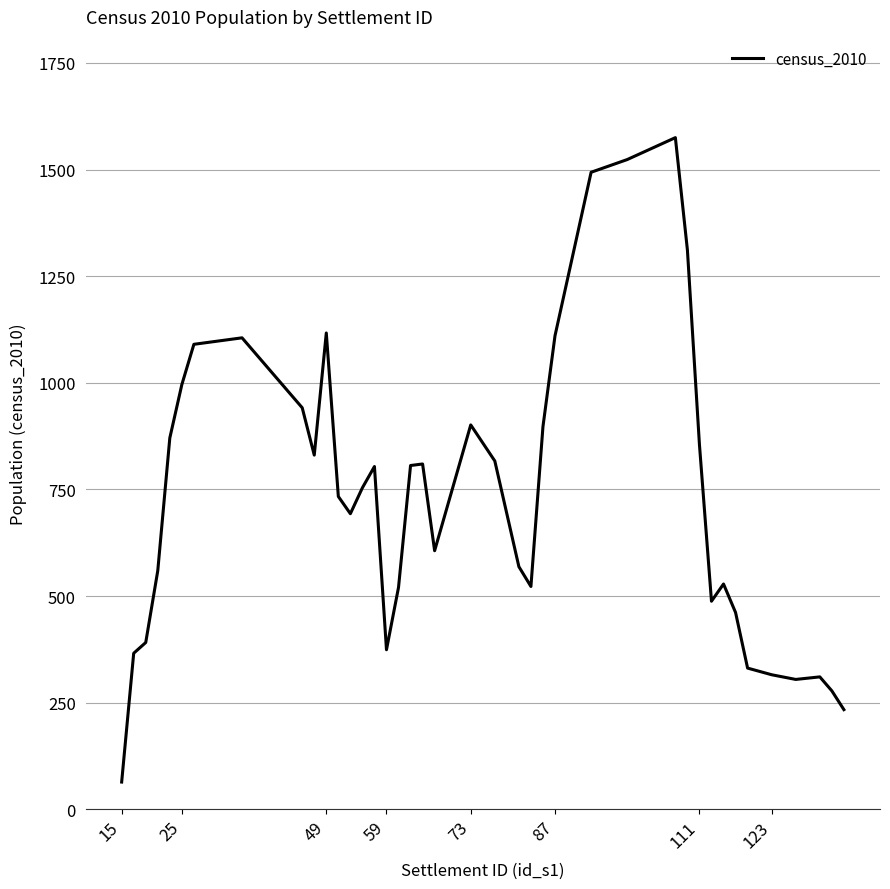

What is the difference between the second highest and minimum values?

1459.6